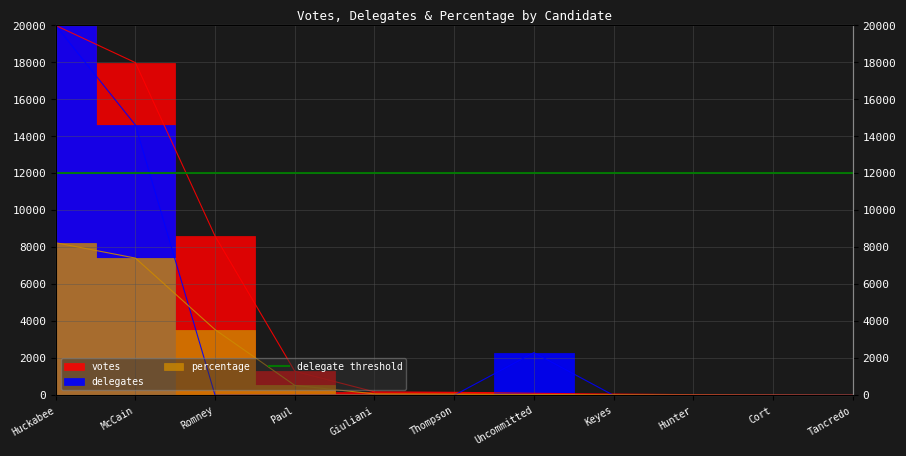

Does the chart display data point markers on the line(s)?

No